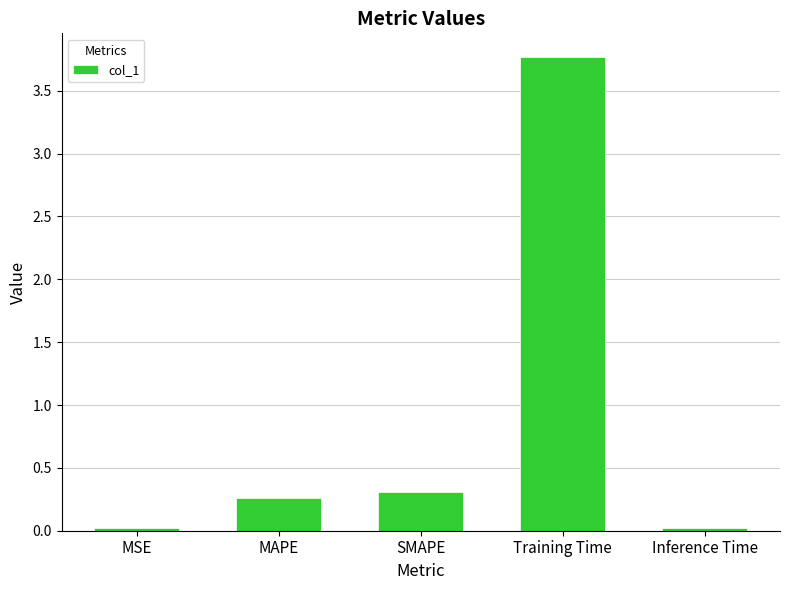

What position from the right is MAPE?

4